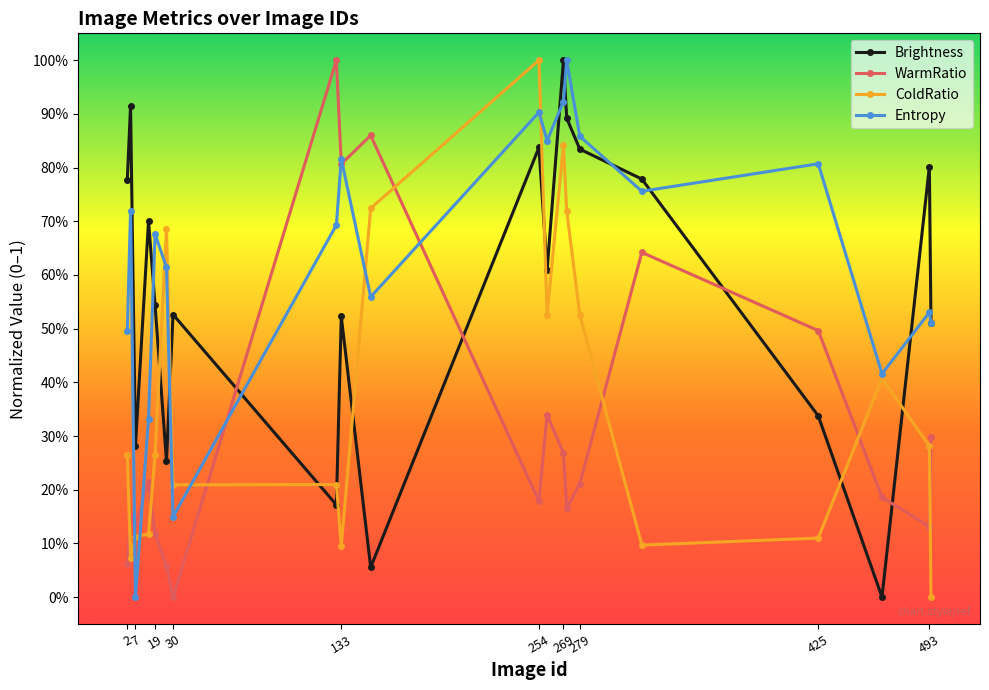

Does the chart display data point markers on the line(s)?

Yes